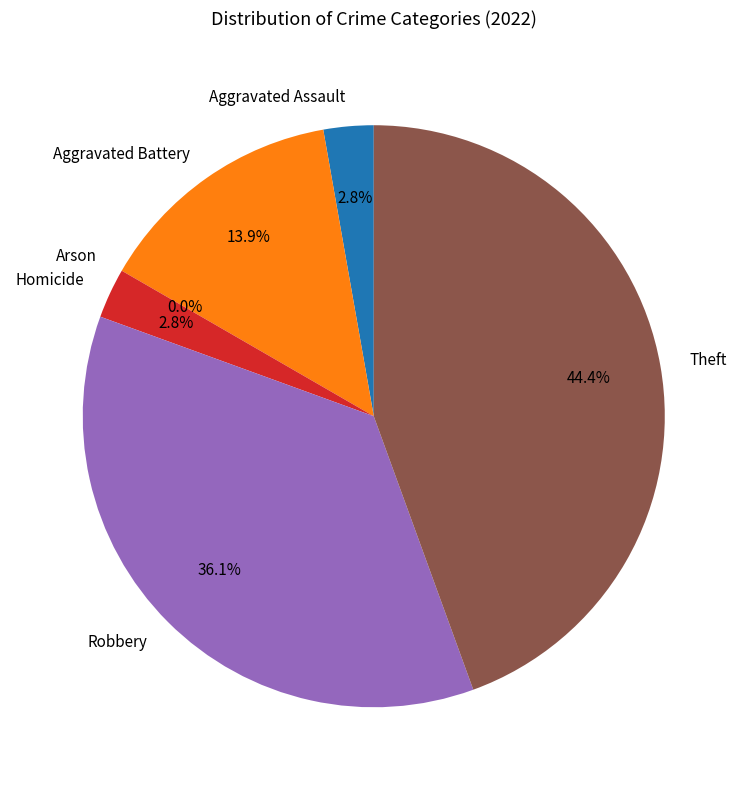

To the nearest percent, what is the difference between the Aggravated Battery and Theft slice percentages?

31%